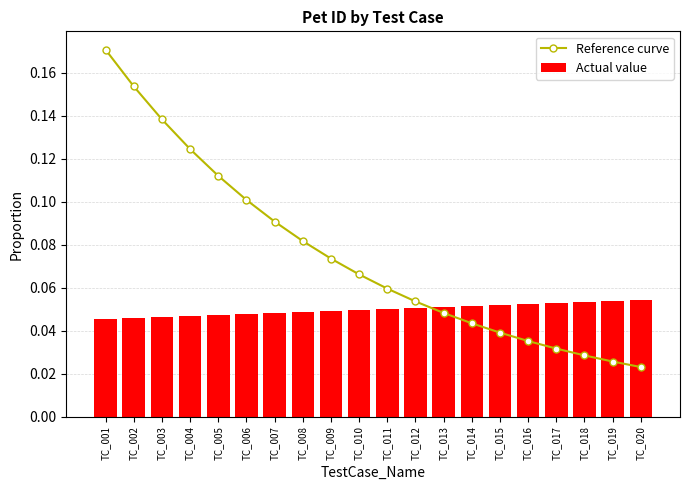

What are all the series names shown in the legend?

Reference curve, Actual value